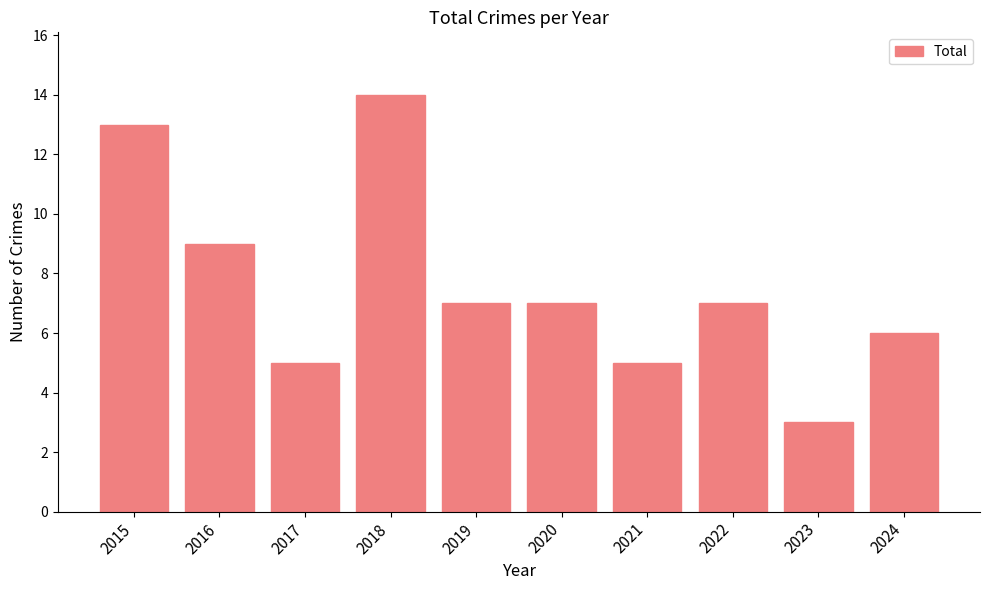

What is the greatest value displayed?

14